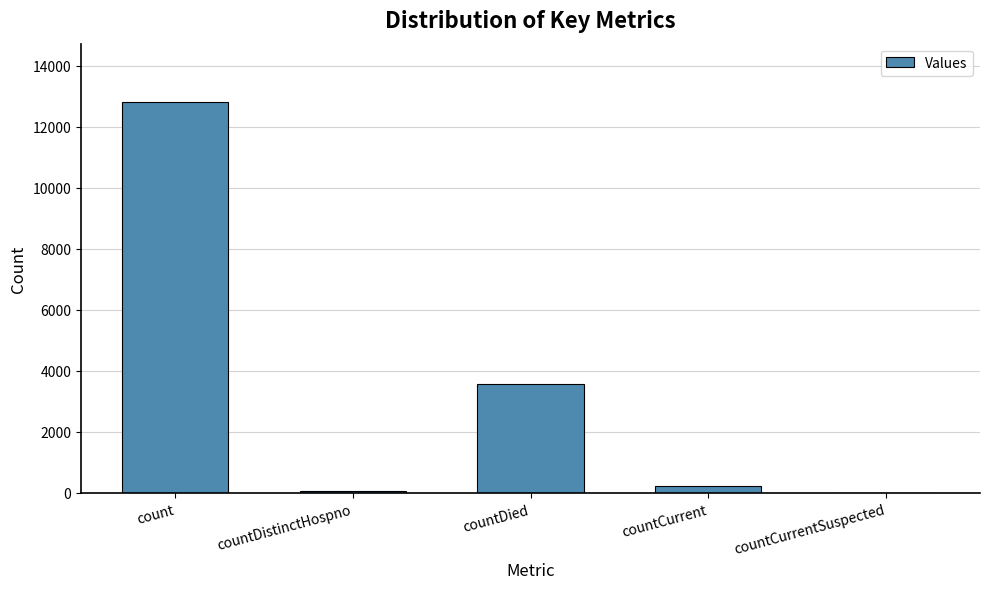

Where does the data first go above 243?

count